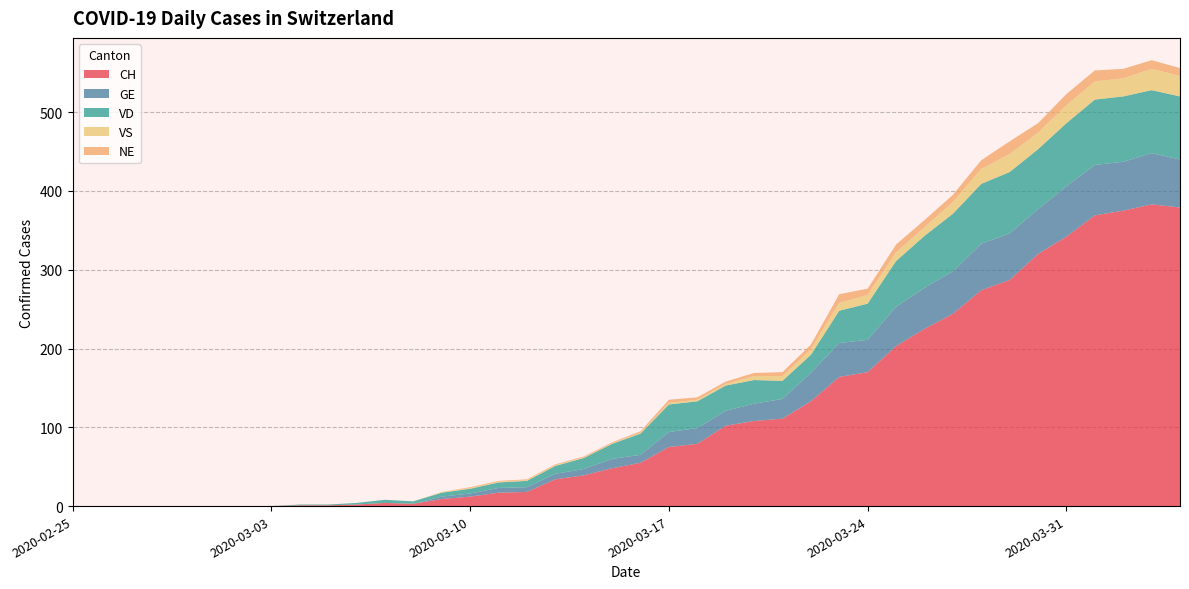

Reading right to left, extract all data points from this chart.

CH: 2020-04-04=379	2020-04-03=383	2020-04-02=375	2020-04-01=369	2020-03-31=342	2020-03-30=320	2020-03-29=287	2020-03-28=274	2020-03-27=244	2020-03-26=225	2020-03-25=203	2020-03-24=170	2020-03-23=164	2020-03-22=133	2020-03-21=111	2020-03-20=108	2020-03-19=102	2020-03-18=79	2020-03-17=75	2020-03-16=55	2020-03-15=48	2020-03-14=39	2020-03-13=34	2020-03-12=18	2020-03-11=17	2020-03-10=12	2020-03-09=9	2020-03-08=3	2020-03-07=4	2020-03-06=2	2020-03-05=1	2020-03-04=1	2020-03-03=0	2020-03-02=0	2020-03-01=0	2020-02-29=0	2020-02-28=0	2020-02-27=0	2020-02-26=0	2020-02-25=0
GE: 2020-04-04=61	2020-04-03=65	2020-04-02=62	2020-04-01=64	2020-03-31=64	2020-03-30=57	2020-03-29=59	2020-03-28=59	2020-03-27=54	2020-03-26=52	2020-03-25=50	2020-03-24=41	2020-03-23=43	2020-03-22=36	2020-03-21=25	2020-03-20=22	2020-03-19=19	2020-03-18=20	2020-03-17=19	2020-03-16=10	2020-03-15=12	2020-03-14=8	2020-03-13=7	2020-03-12=6	2020-03-11=6	2020-03-10=4	2020-03-09=3	2020-03-08=0	2020-03-07=0	2020-03-06=0	2020-03-05=0	2020-03-04=0	2020-03-03=0	2020-03-02=0	2020-03-01=0	2020-02-29=0	2020-02-28=0	2020-02-27=0	2020-02-26=0	2020-02-25=0
VD: 2020-04-04=80	2020-04-03=80	2020-04-02=83	2020-04-01=83	2020-03-31=80	2020-03-30=76	2020-03-29=78	2020-03-28=76	2020-03-27=73	2020-03-26=66	2020-03-25=58	2020-03-24=46	2020-03-23=41	2020-03-22=23	2020-03-21=23	2020-03-20=30	2020-03-19=32	2020-03-18=34	2020-03-17=35	2020-03-16=27	2020-03-15=19	2020-03-14=14	2020-03-13=10	2020-03-12=8	2020-03-11=7	2020-03-10=6	2020-03-09=5	2020-03-08=3	2020-03-07=4	2020-03-06=2	2020-03-05=1	2020-03-04=1	2020-03-03=0	2020-03-02=0	2020-03-01=0	2020-02-29=0	2020-02-28=0	2020-02-27=0	2020-02-26=0	2020-02-25=0
VS: 2020-04-04=26	2020-04-03=27	2020-04-02=23	2020-04-01=23	2020-03-31=23	2020-03-30=21	2020-03-29=23	2020-03-28=19	2020-03-27=15	2020-03-26=11	2020-03-25=11	2020-03-24=11	2020-03-23=10	2020-03-22=7	2020-03-21=6	2020-03-20=5	2020-03-19=2	2020-03-18=2	2020-03-17=2	2020-03-16=1	2020-03-15=1	2020-03-14=1	2020-03-13=1	2020-03-12=1	2020-03-11=1	2020-03-10=1	2020-03-09=1	2020-03-08=0	2020-03-07=0	2020-03-06=0	2020-03-05=0	2020-03-04=0	2020-03-03=0	2020-03-02=0	2020-03-01=0	2020-02-29=0	2020-02-28=0	2020-02-27=0	2020-02-26=0	2020-02-25=0
NE: 2020-04-04=10	2020-04-03=11	2020-04-02=12	2020-04-01=14	2020-03-31=14	2020-03-30=12	2020-03-29=16	2020-03-28=11	2020-03-27=9	2020-03-26=9	2020-03-25=10	2020-03-24=8	2020-03-23=11	2020-03-22=6	2020-03-21=5	2020-03-20=4	2020-03-19=3	2020-03-18=3	2020-03-17=4	2020-03-16=2	2020-03-15=1	2020-03-14=1	2020-03-13=1	2020-03-12=1	2020-03-11=1	2020-03-10=1	2020-03-09=0	2020-03-08=0	2020-03-07=0	2020-03-06=0	2020-03-05=0	2020-03-04=0	2020-03-03=0	2020-03-02=0	2020-03-01=0	2020-02-29=0	2020-02-28=0	2020-02-27=0	2020-02-26=0	2020-02-25=0